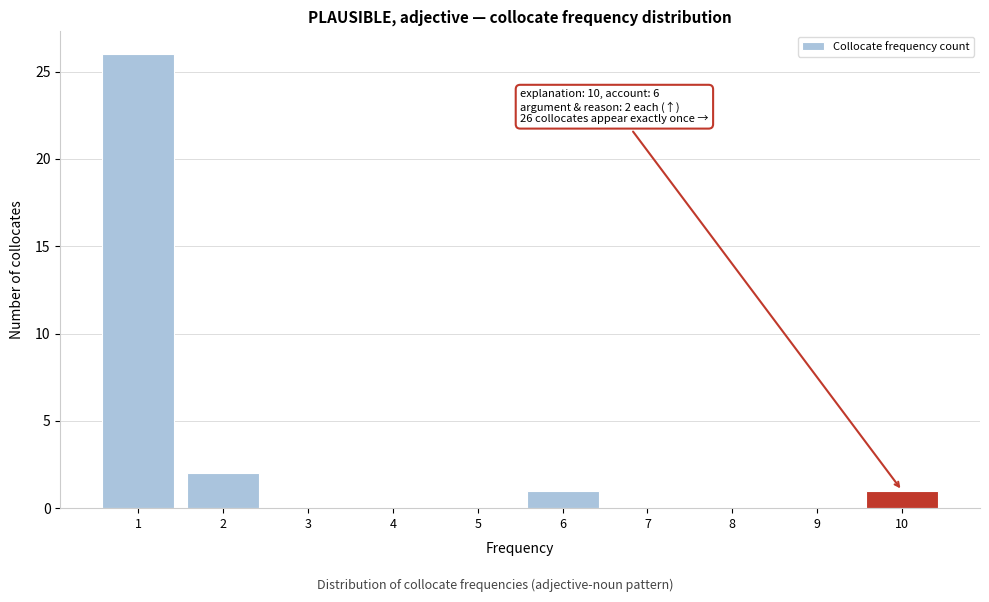

Which range on the x-axis has the tallest bar?

0.5 to 1.5